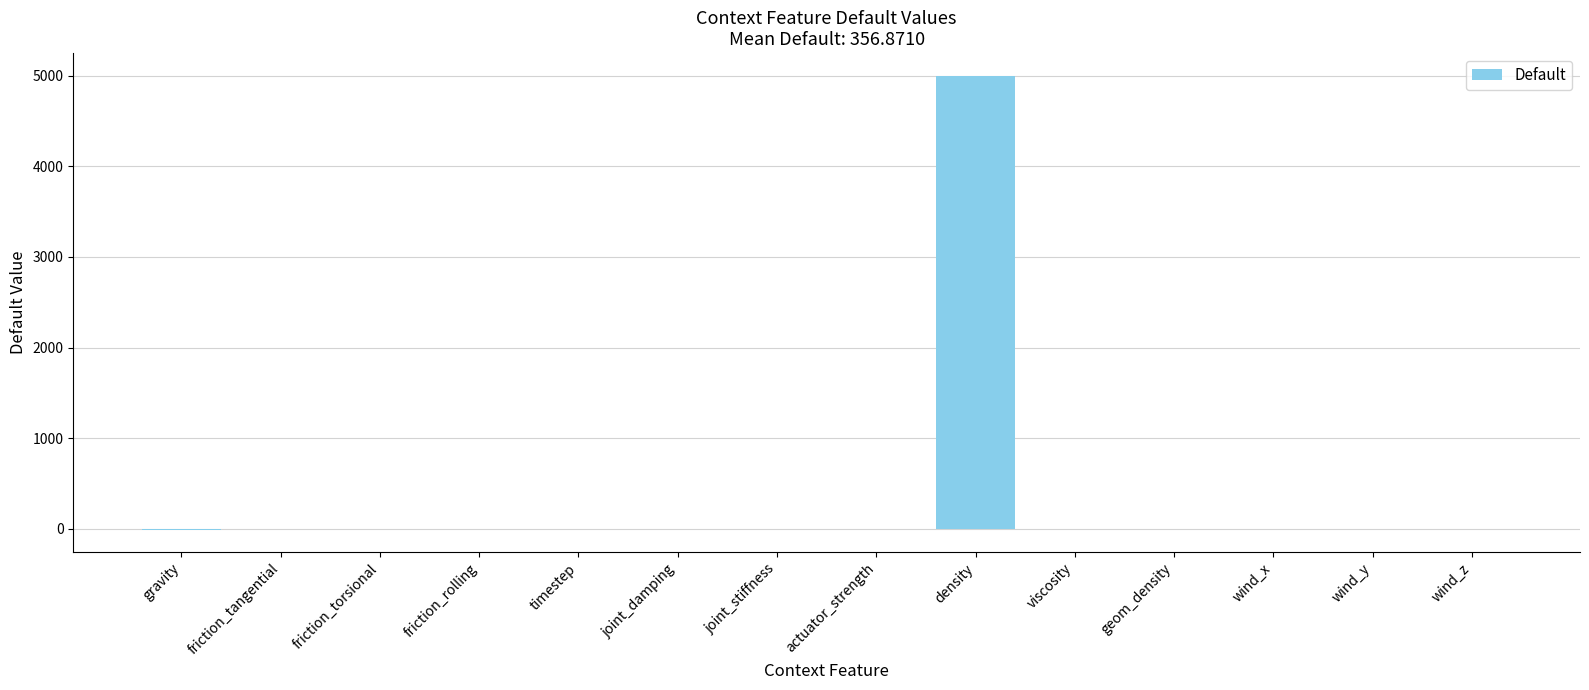

What is the maximum value shown in the chart?

5000.0